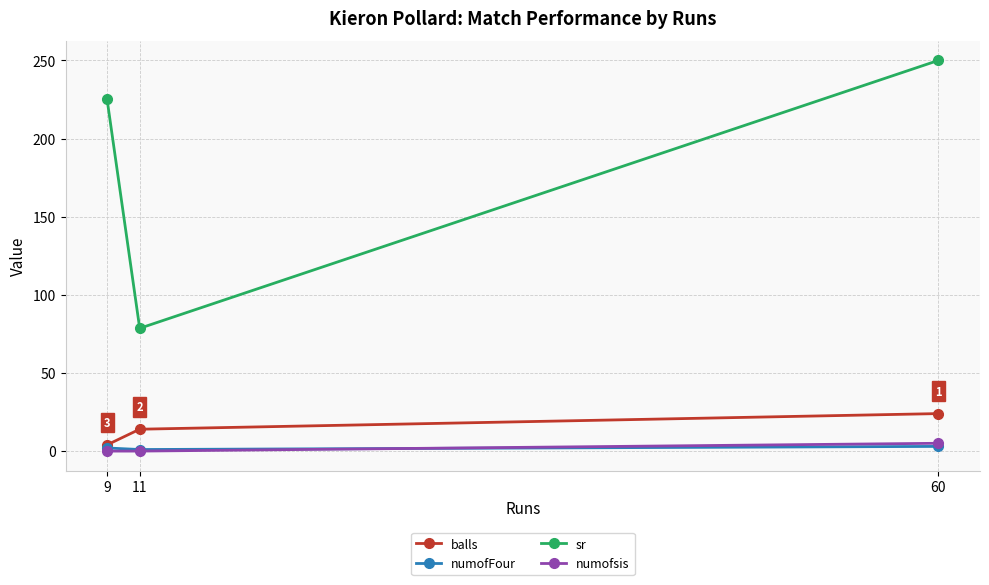

What is the difference between the highest and lowest values at 11?

78.6